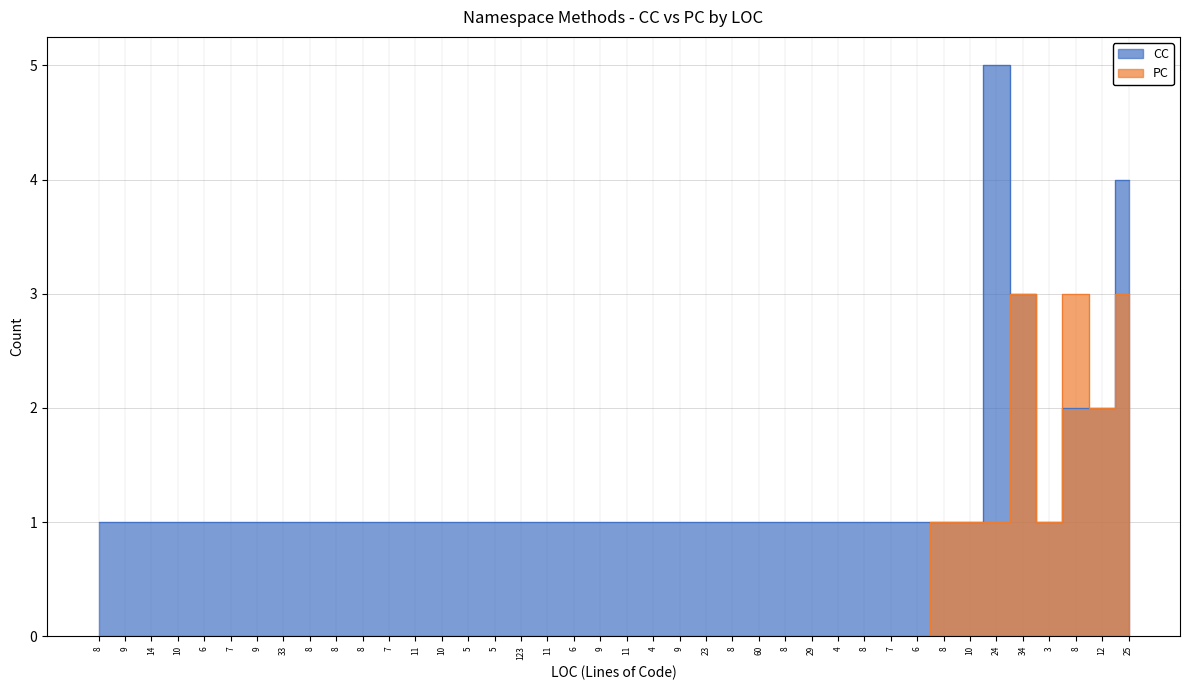

Which series has the widest spread of values?

CC